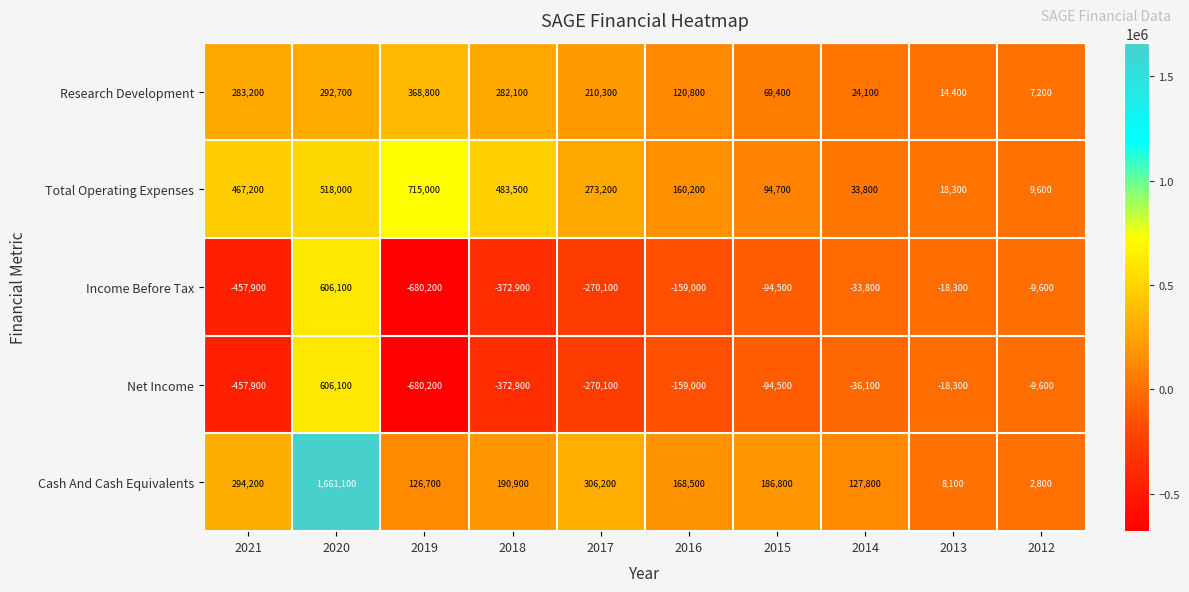

What is the total value across all series at 2020?

3684000